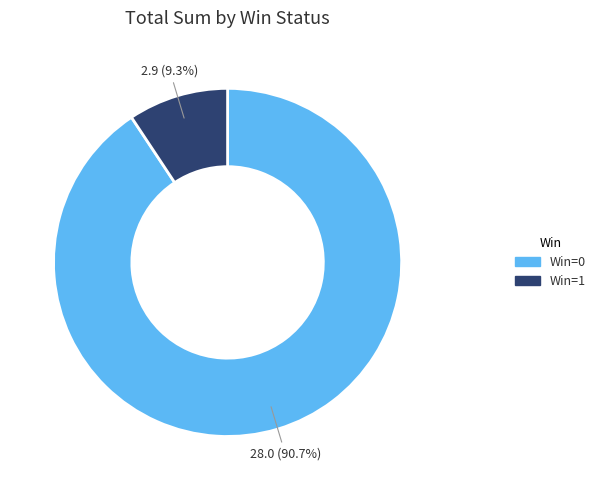

Is there a majority slice in this chart?

Yes